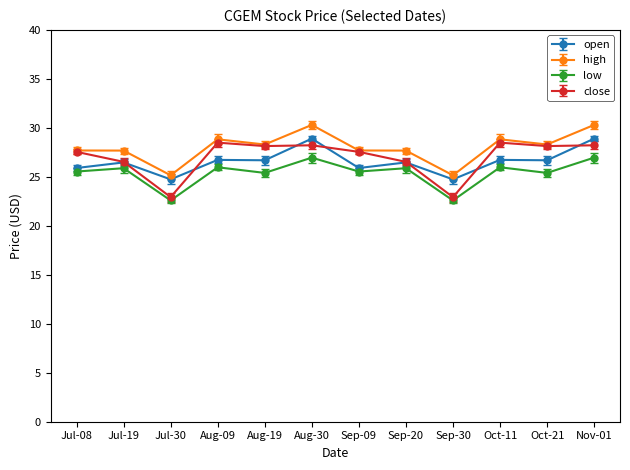

Rank the series by their maximum value, from highest to lowest.

high, open, close, low